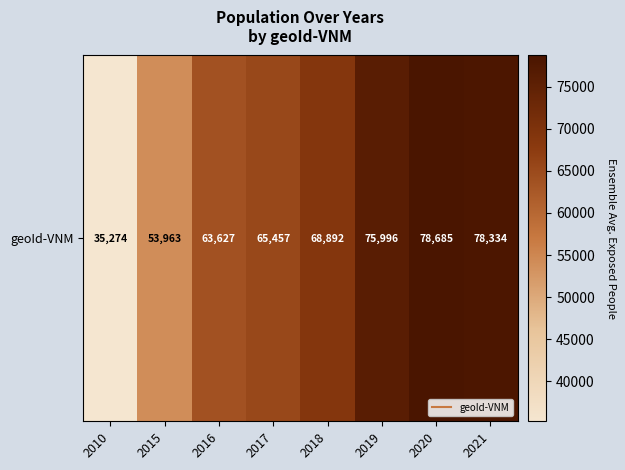

What is the change in value from 2016 to 2021?

+14707